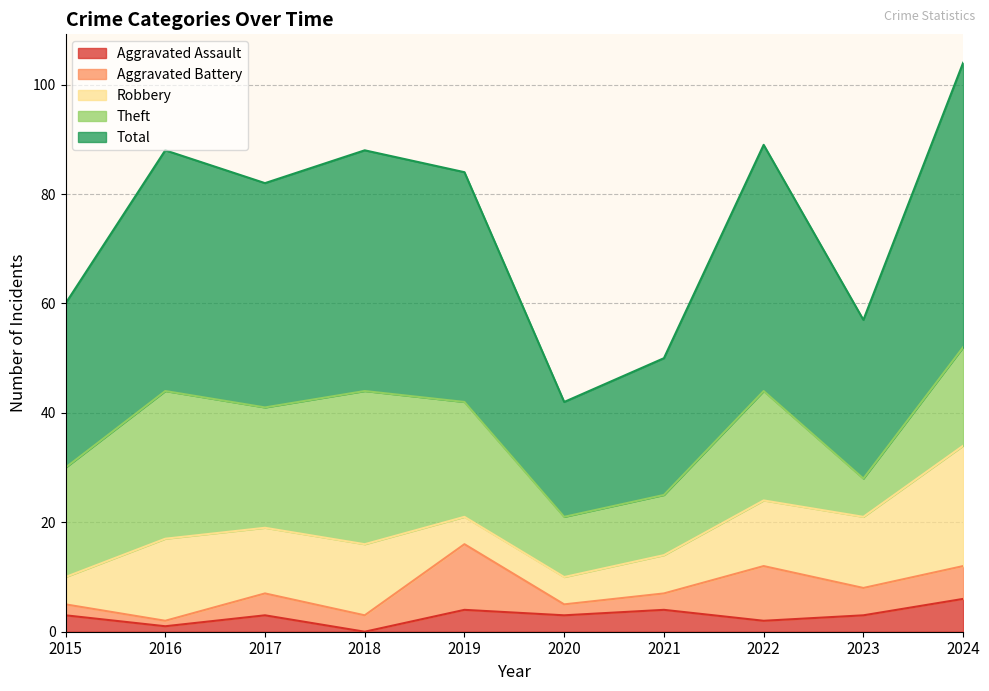

In Theft, how many points are lower than both neighbors (excluding endpoints)?

2